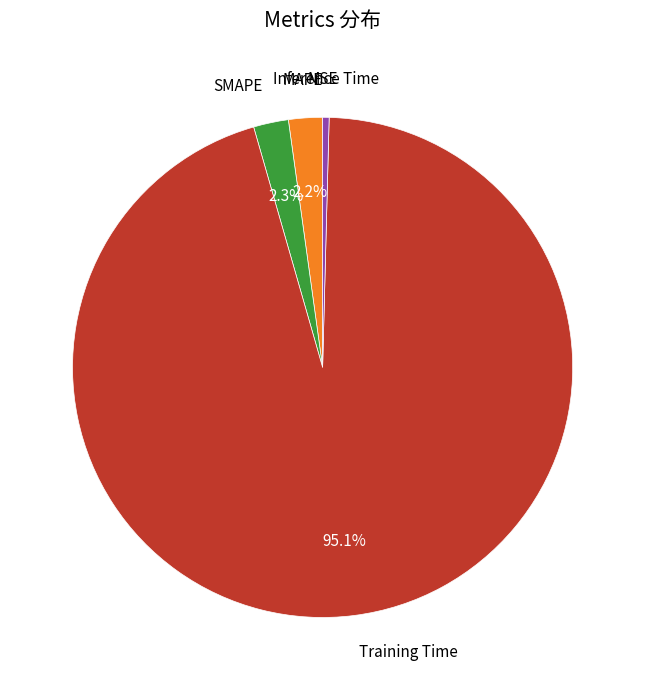

Is the sum of Inference Time and Training Time greater than half?

Yes